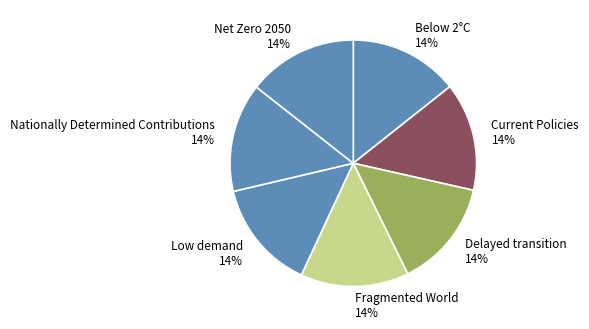

Is there a majority slice in this chart?

No